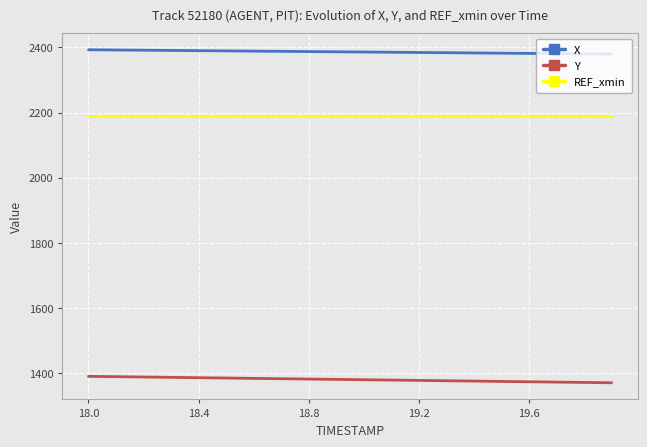

Which series has the largest total across all categories?

X